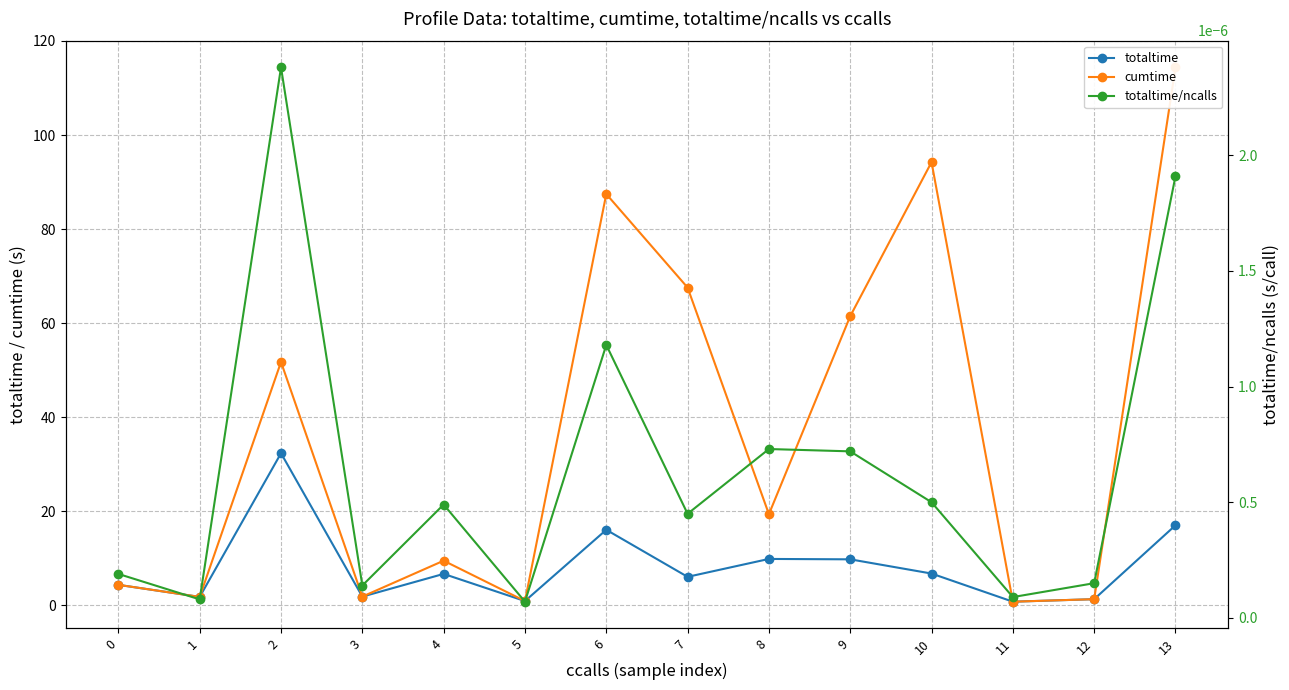

Reading left to right, list all the values displayed in this chart.

totaltime: 0=4.4	1=1.8	2=32.4	3=1.9	4=6.7	5=0.9	6=16.1	7=6.1	8=9.9	9=9.8	10=6.8	11=0.8	12=1.3	13=17.0
cumtime: 0=4.4	1=1.8	2=51.8	3=1.9	4=9.5	5=0.9	6=87.5	7=67.6	8=19.4	9=61.5	10=94.2	11=0.8	12=1.3	13=114.4
totaltime/ncalls: 0=0.0	1=0.0	2=0.0	3=0.0	4=0.0	5=0.0	6=0.0	7=0.0	8=0.0	9=0.0	10=0.0	11=0.0	12=0.0	13=0.0